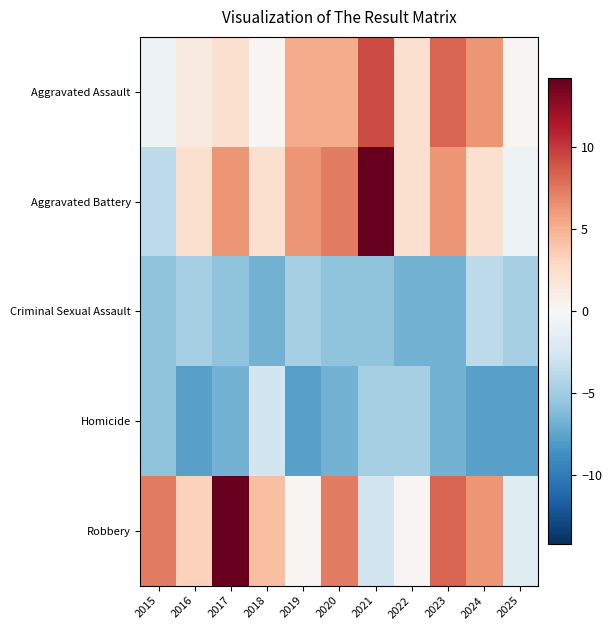

How many data points does each series have?

11